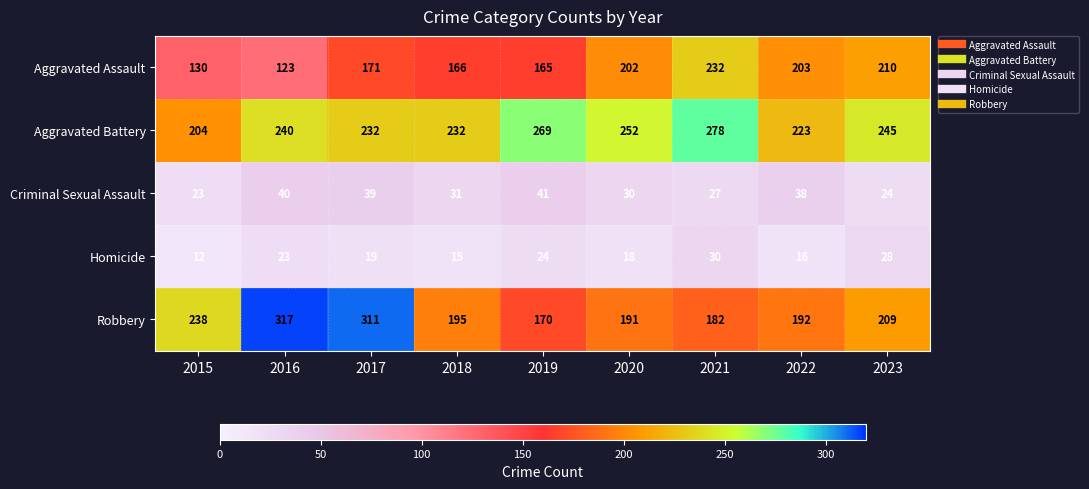

How many categories are shown in the chart?

9